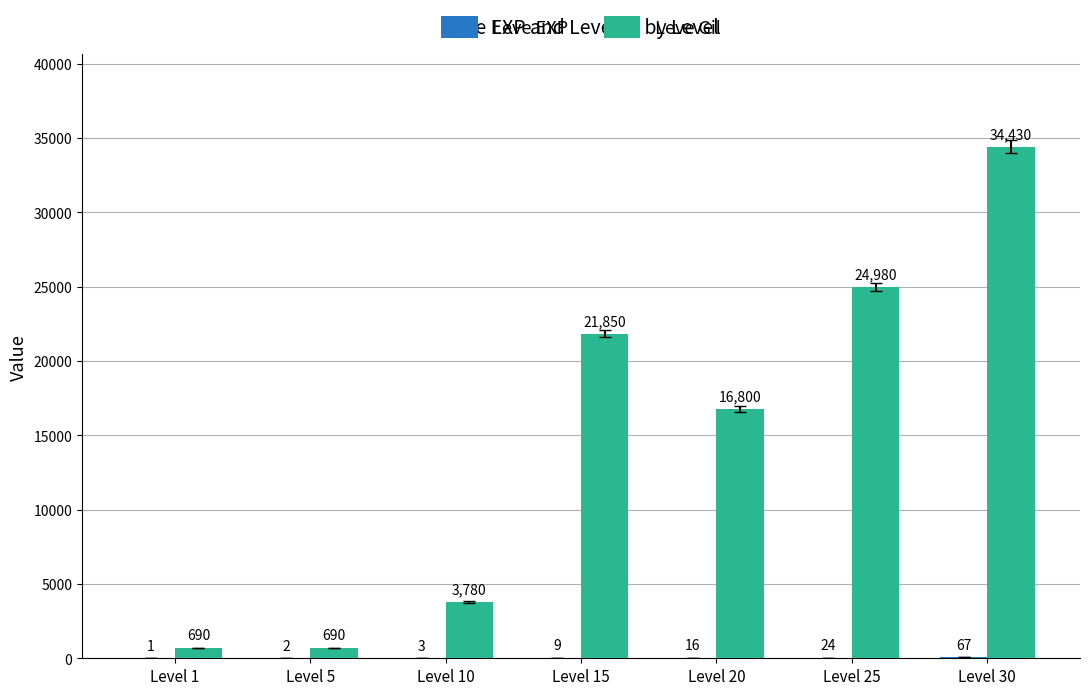

What is the highest value of the Leve Gil series?

34430